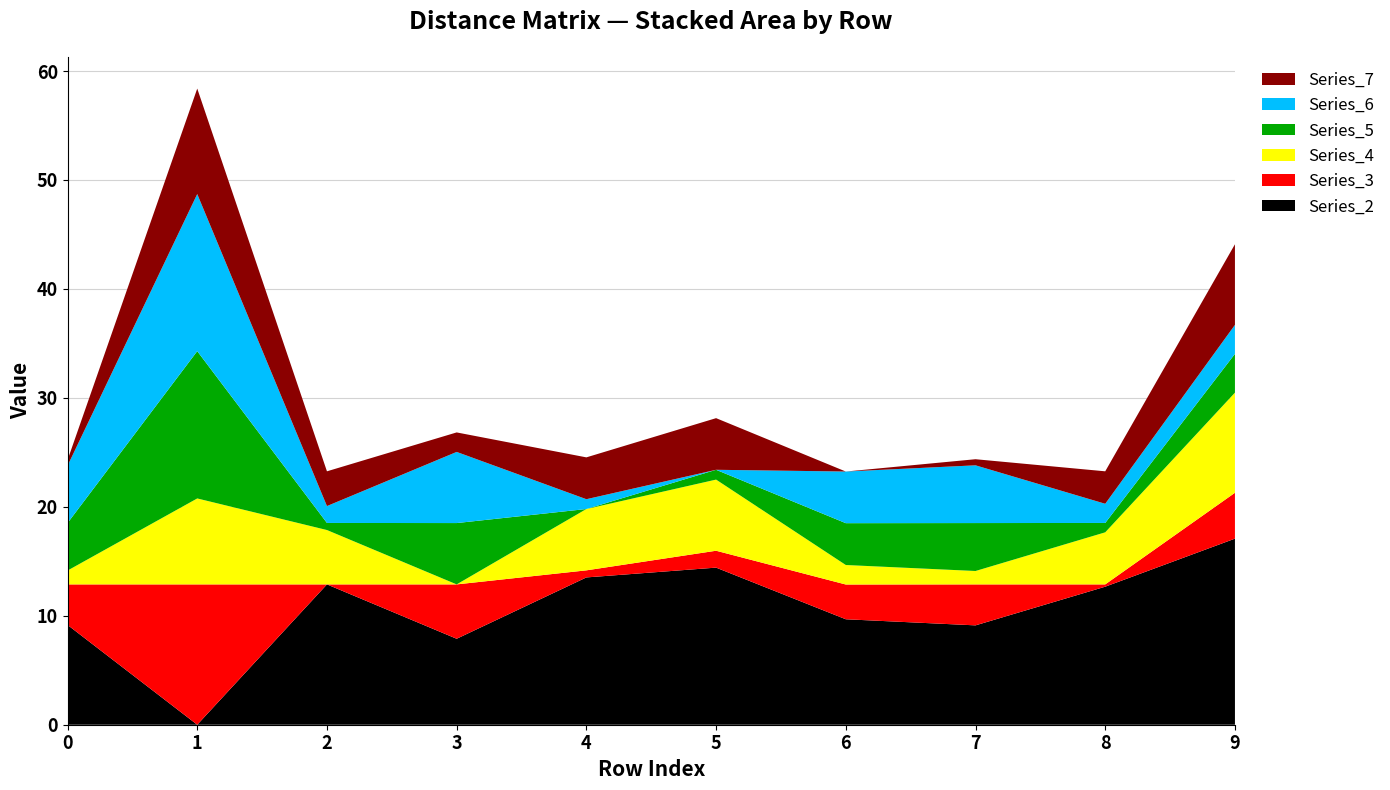

Reading left to right, what are all the values shown in this chart?

Series_2: 0=9.2	1=0.0	2=12.9	3=7.9	4=13.5	5=14.4	6=9.7	7=9.1	8=12.7	9=17.1
Series_3: 0=3.7	1=12.9	2=0.0	3=5.0	4=0.7	5=1.6	6=3.2	7=3.8	8=0.2	9=4.2
Series_4: 0=1.3	1=7.9	2=5.0	3=0.0	4=5.6	5=6.5	6=1.8	7=1.2	8=4.8	9=9.2
Series_5: 0=4.4	1=13.5	2=0.7	3=5.6	4=0.0	5=0.9	6=3.8	7=4.4	8=0.9	9=3.6
Series_6: 0=5.3	1=14.4	2=1.6	3=6.5	4=0.9	5=0.0	6=4.7	7=5.3	8=1.8	9=2.7
Series_7: 0=0.5	1=9.7	2=3.2	3=1.8	4=3.8	5=4.7	6=0.0	7=0.6	8=3.0	9=7.4